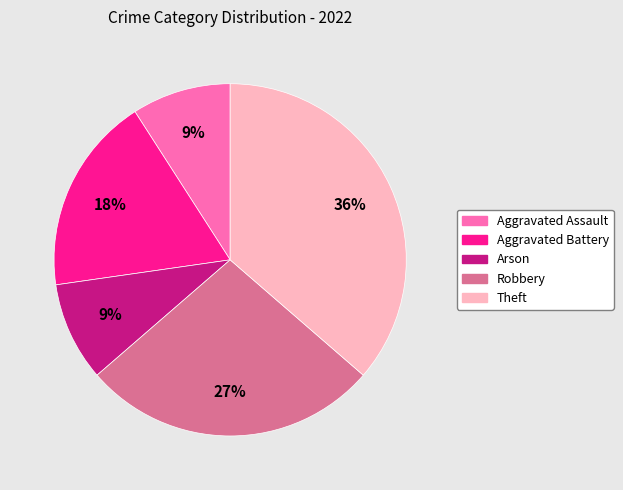

Which slice is the largest?

Theft